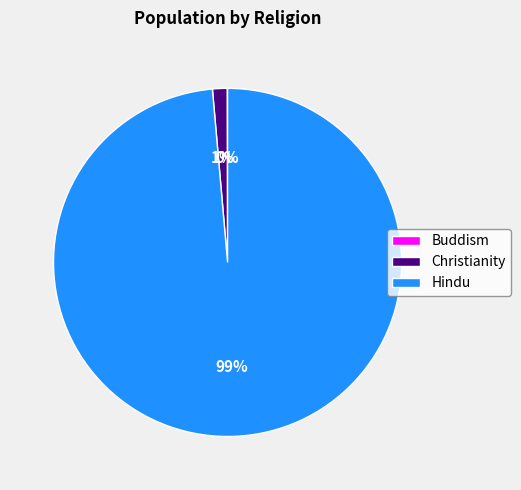

Which category accounts for the majority?

Hindu